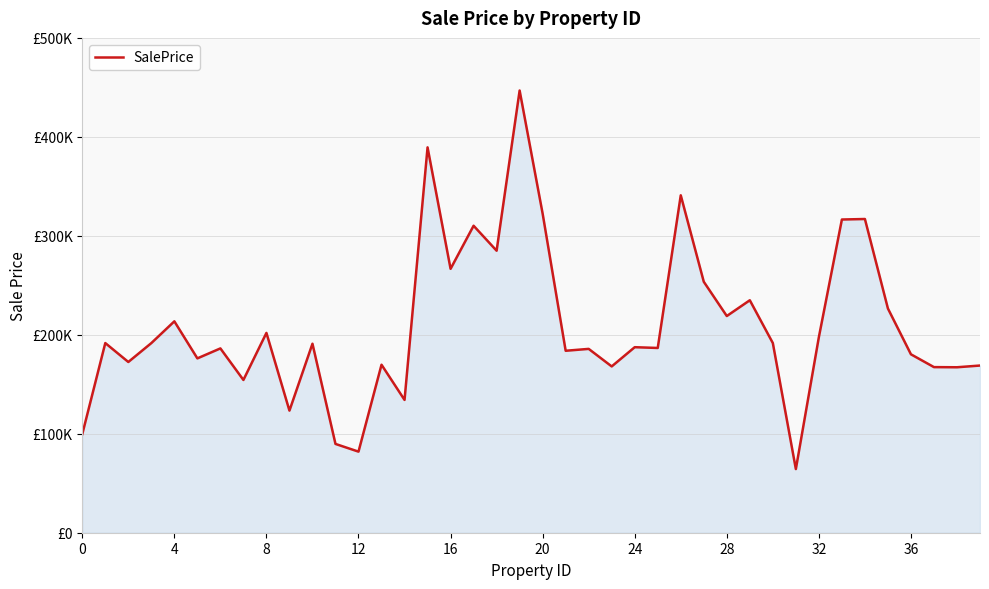

At which category does the chart reach its minimum across all series?

31